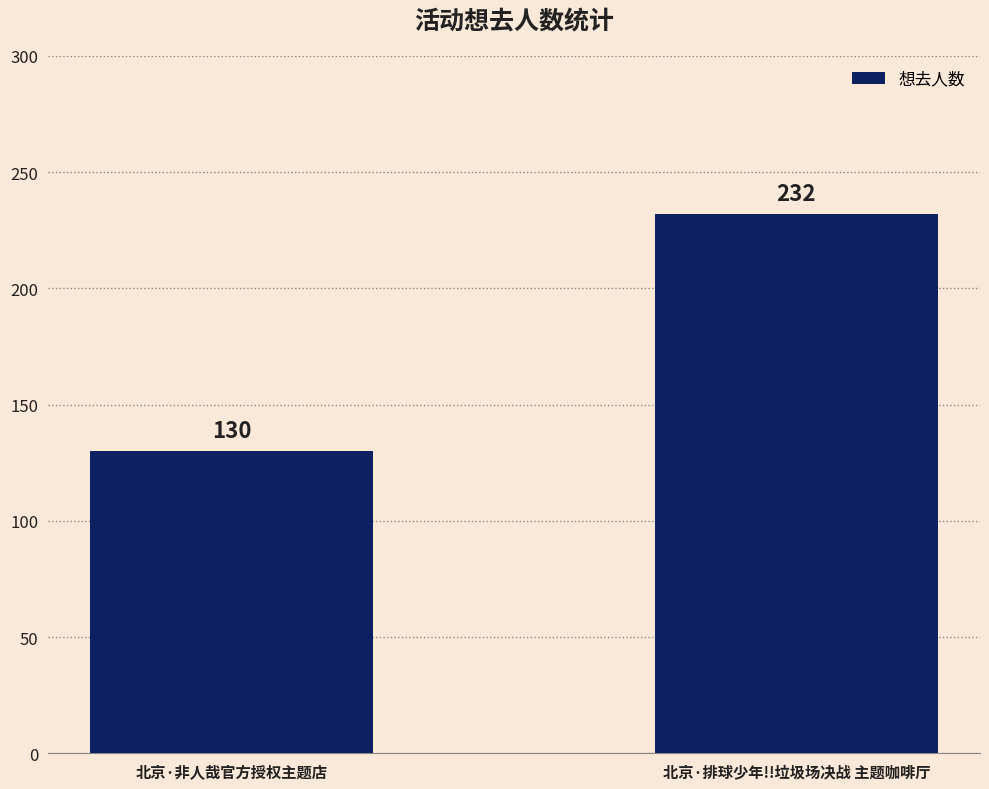

What is the minimum value shown in the chart?

130